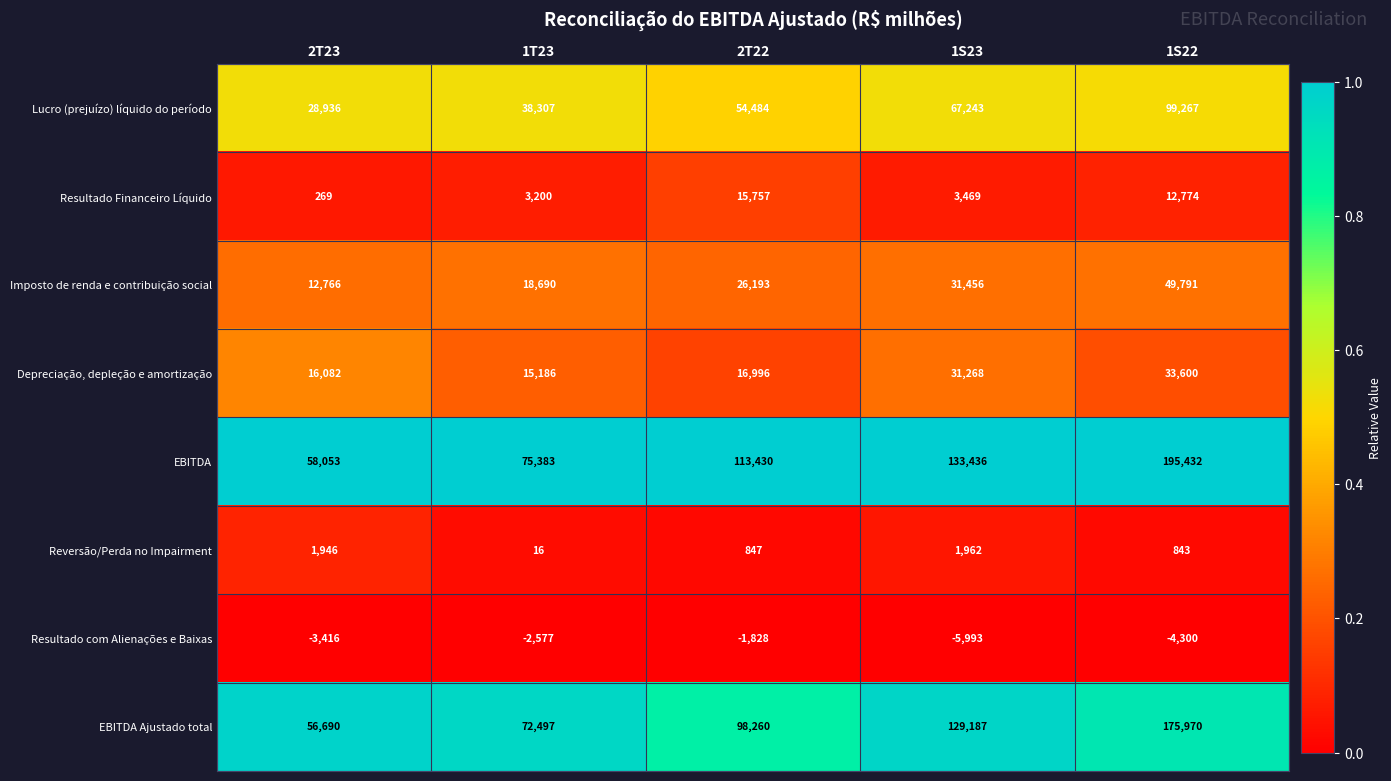

Is it true that Resultado com Alienações e Baixas equals -554 at 2T22?

False